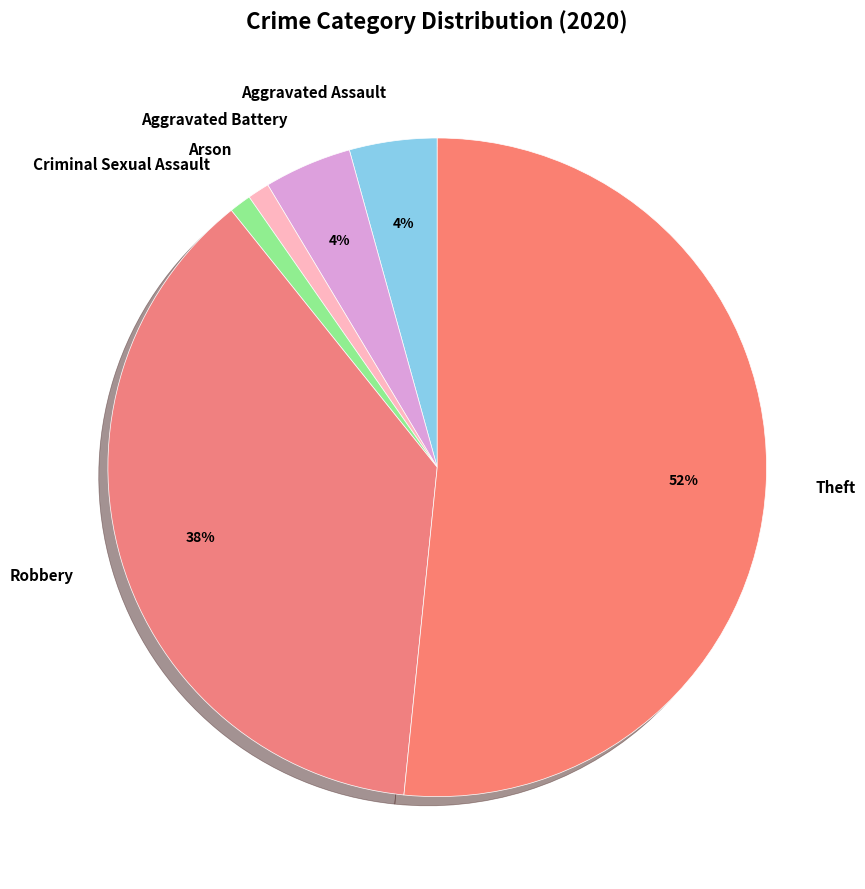

Does any single category account for the majority?

Yes